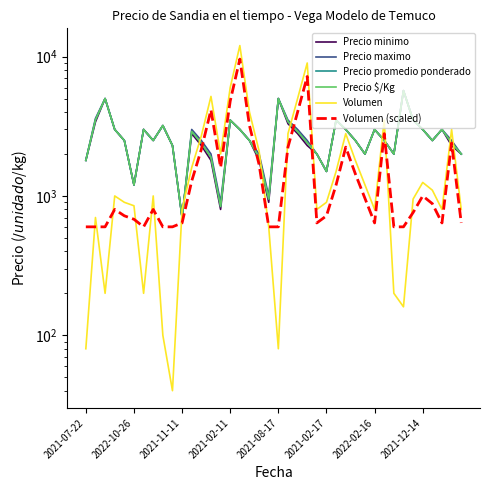

What is the value of the Precio promedio ponderado point at the 11th from the left?

700.0